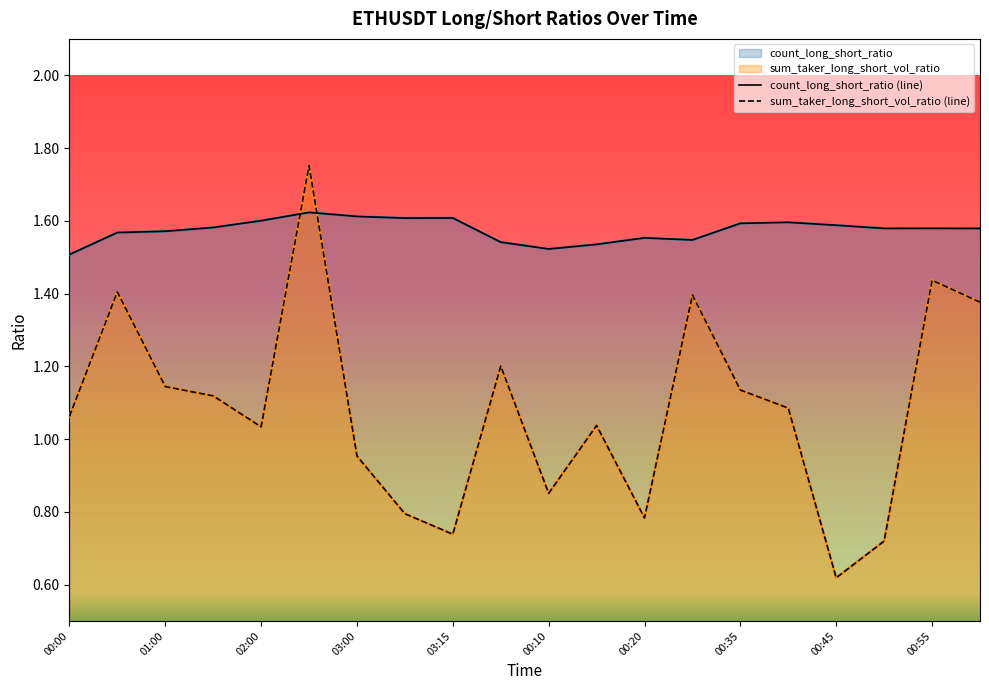

The sum_taker_long_short_vol_ratio (line) series shows 0.4 at 17. True or false?

False